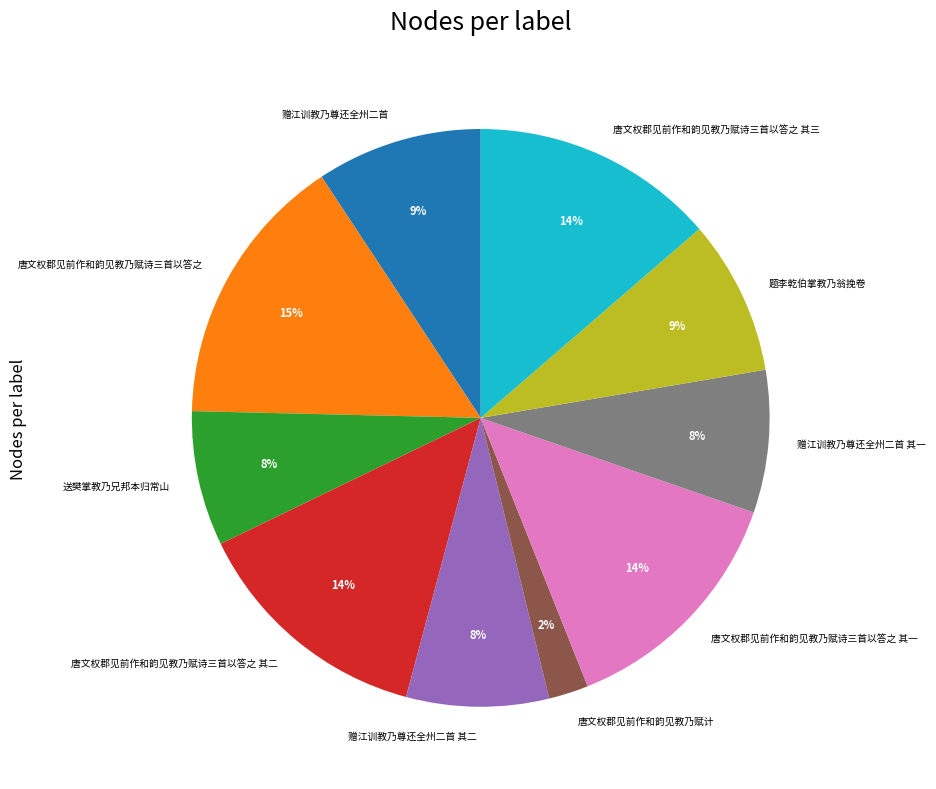

Is there any slice that represents more than half of the pie?

No